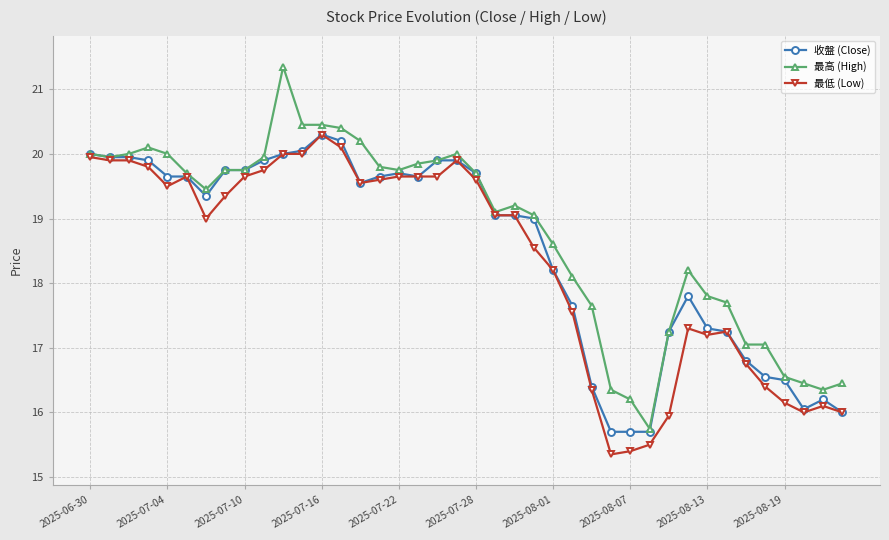

What is the value of the 收盤 (Close) point at the 17th from the left?

19.7